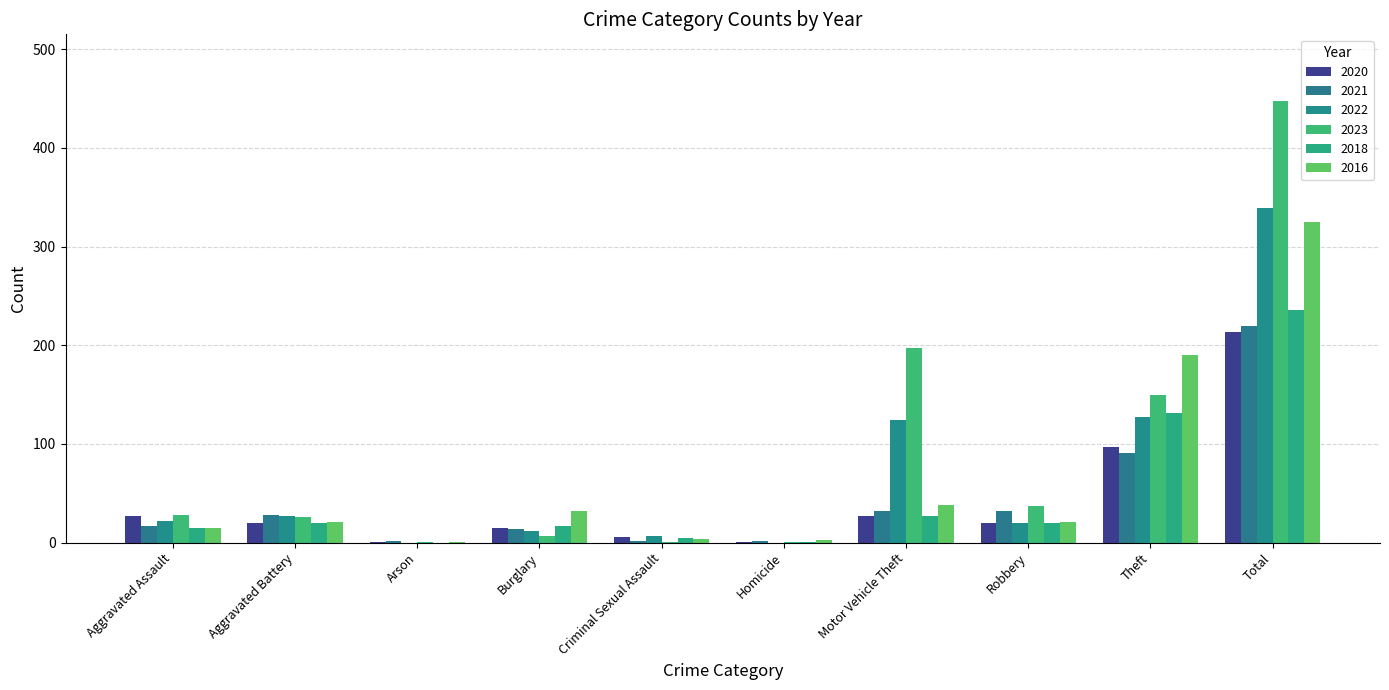

What is the value of the 2020 bar at the 7th from the left?

27